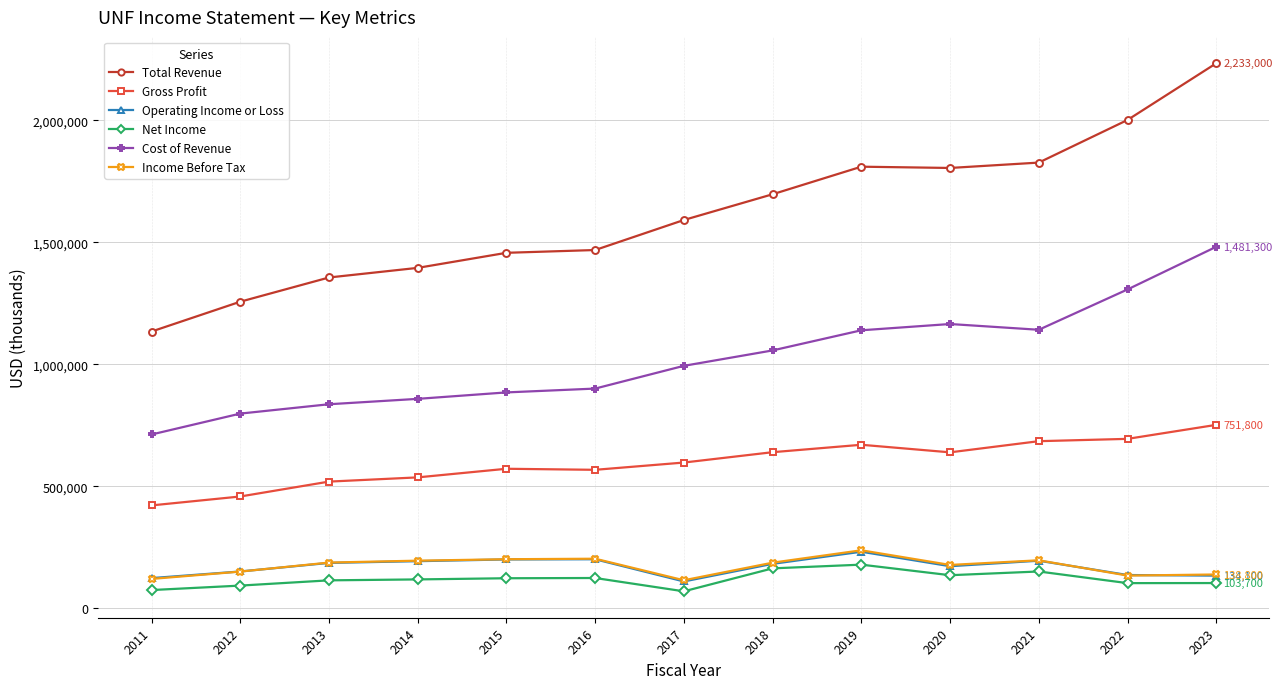

What is the greatest value displayed?

2233000